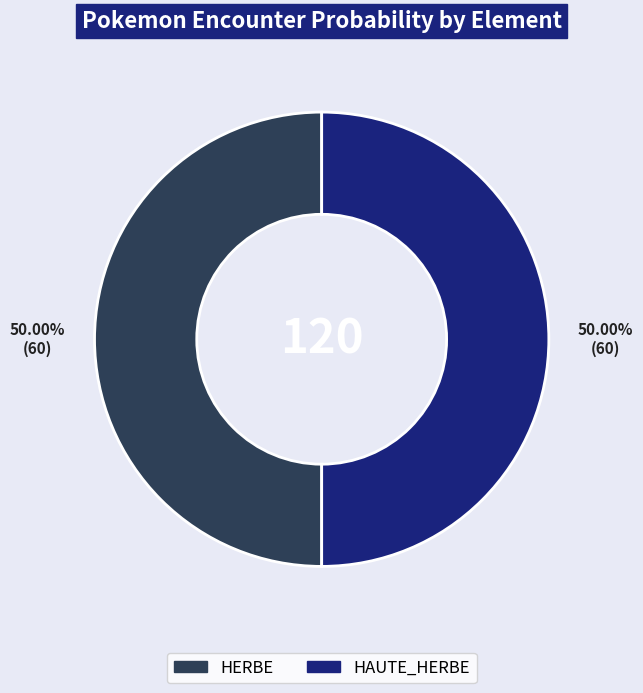

The CENTRE slice represents 11% of the pie. True or false?

False